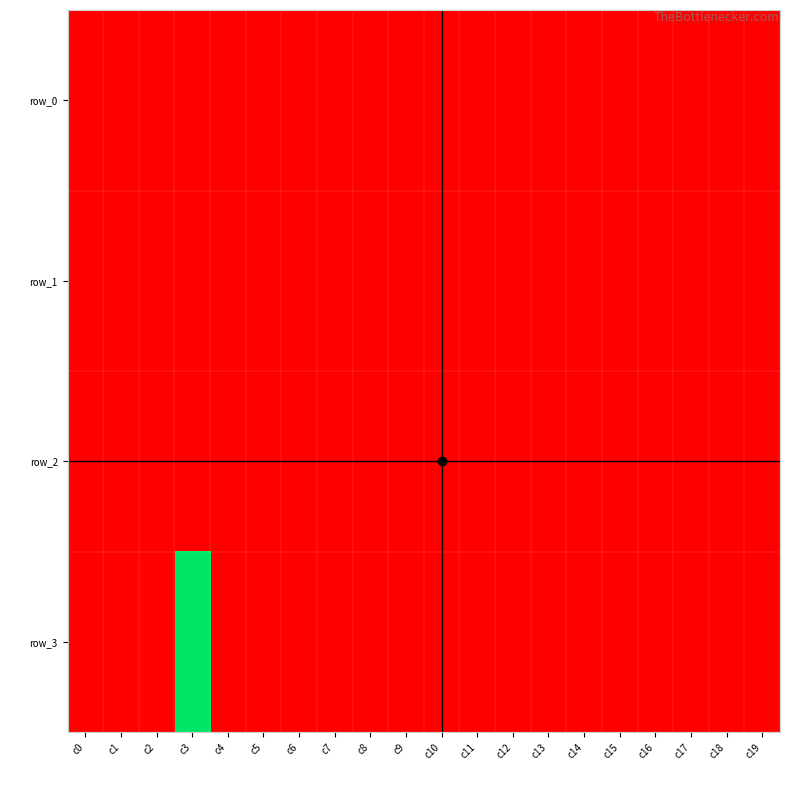

Which series has the largest total across all categories?

row_3